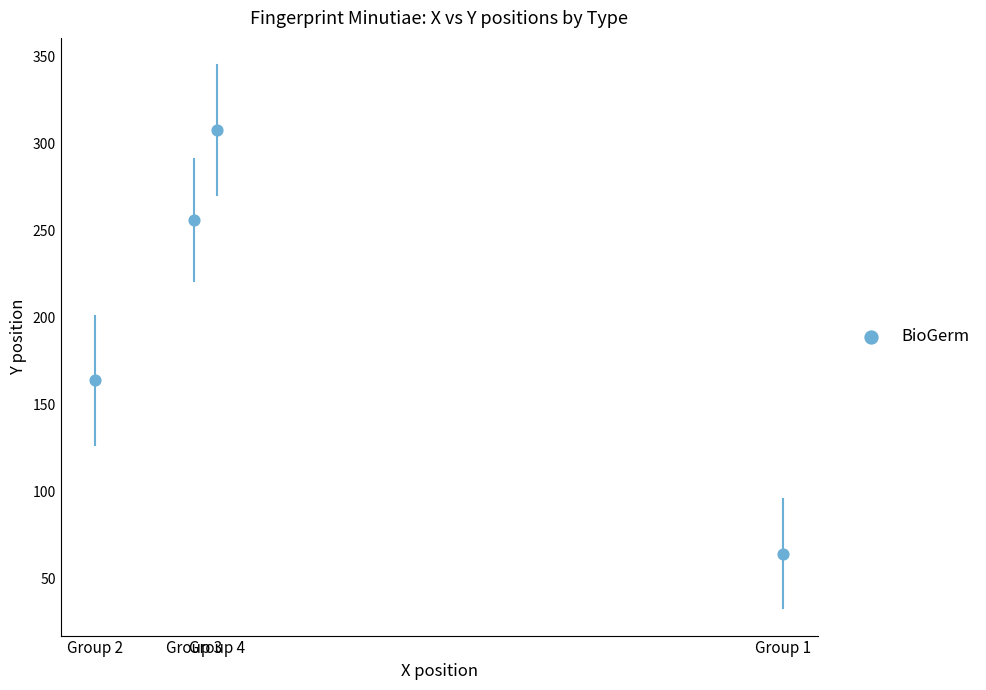

What is the range of X values (max minus min)?

23.6